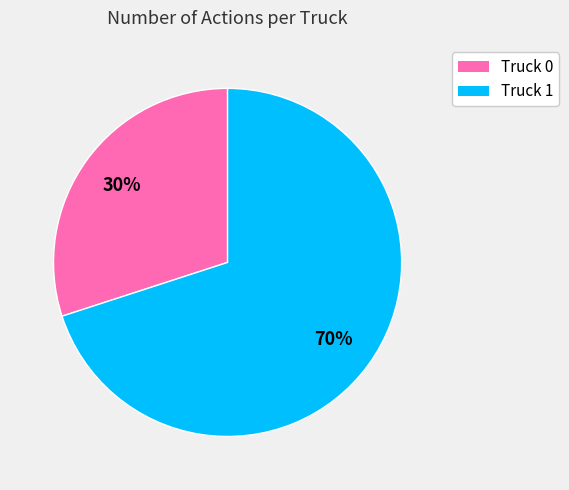

True or false: Truck 0 accounts for 30% of the total.

True